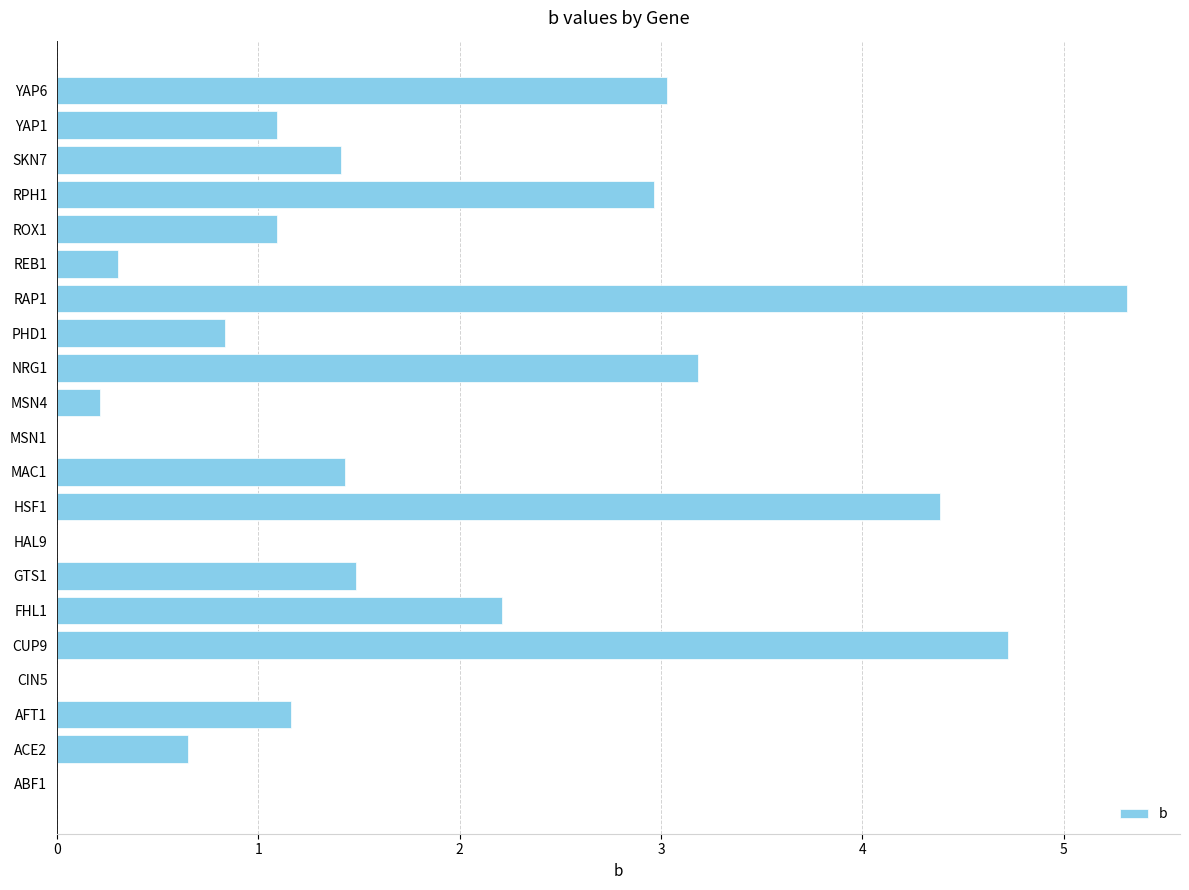

How many distinct data groups are displayed?

1